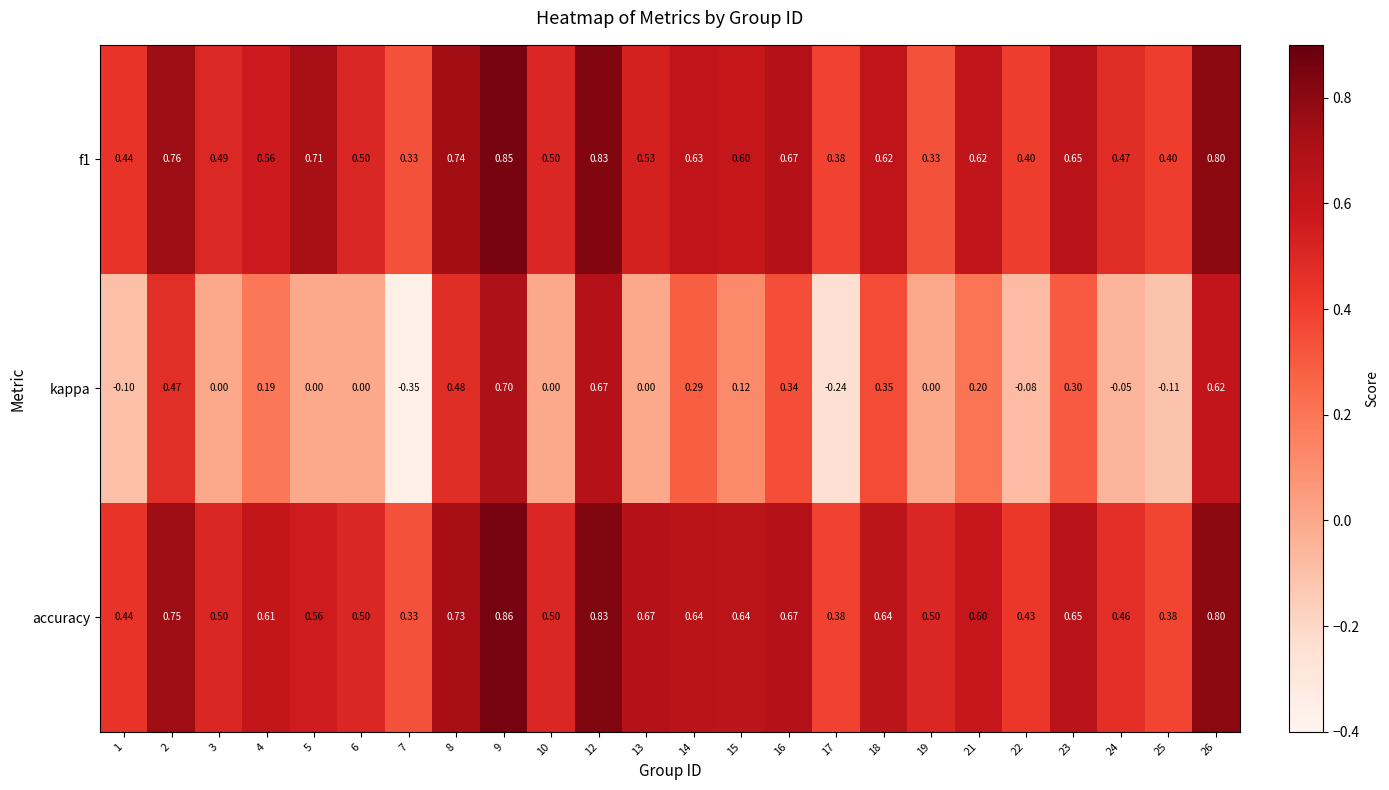

Which series has the widest spread of values?

kappa